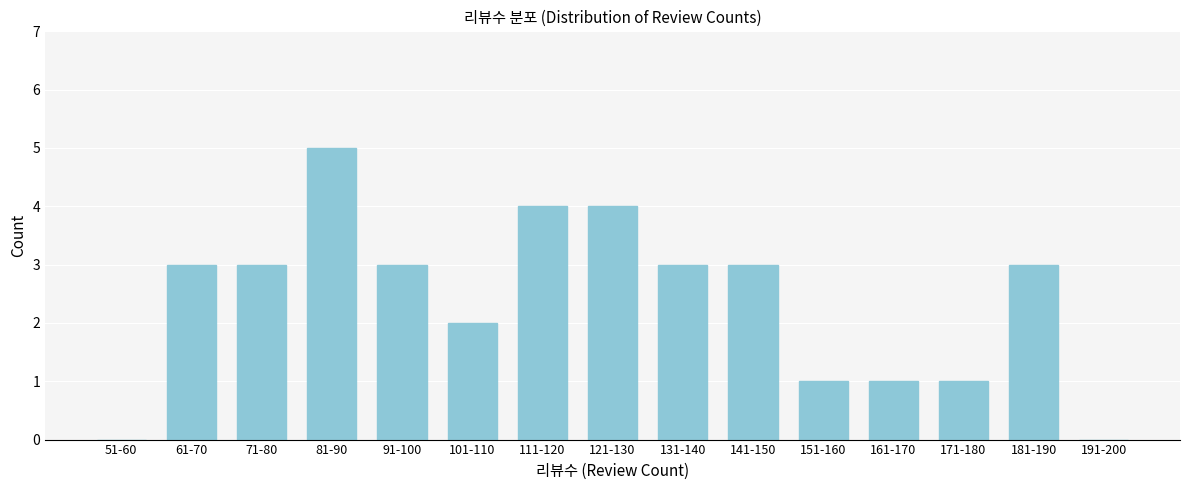

Reading left to right, list all the values displayed in this chart.

51-60=0	61-70=3	71-80=3	81-90=5	91-100=3	101-110=2	111-120=4	121-130=4	131-140=3	141-150=3	151-160=1	161-170=1	171-180=1	181-190=3	191-200=0